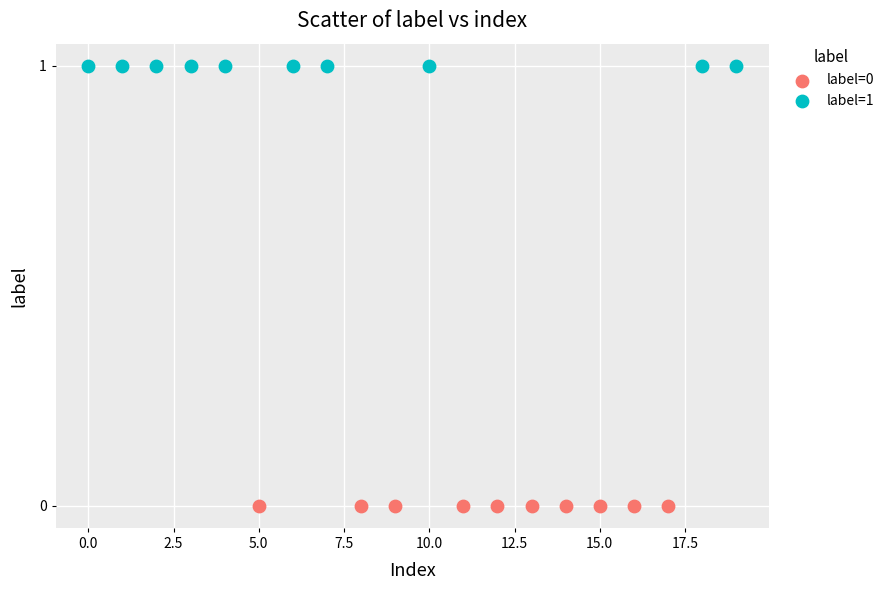

Which series reaches the minimum Y coordinate?

label=0